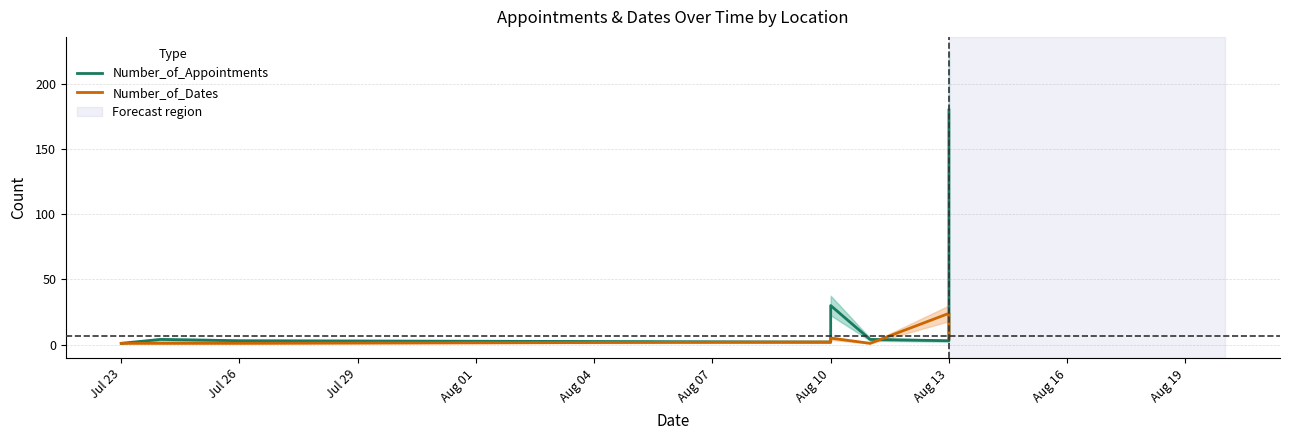

Which category has the lowest value in the Number_of_Appointments series?

Jul 23